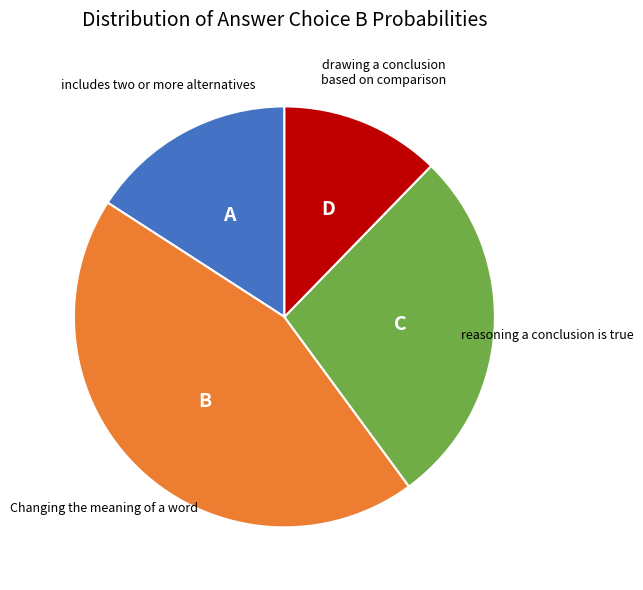

Count the number of slices in the pie.

4